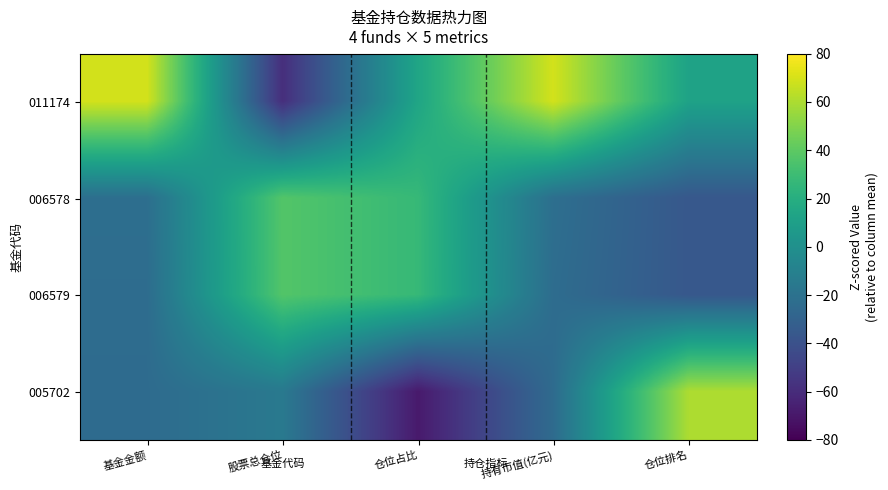

How many distinct data groups are displayed?

4